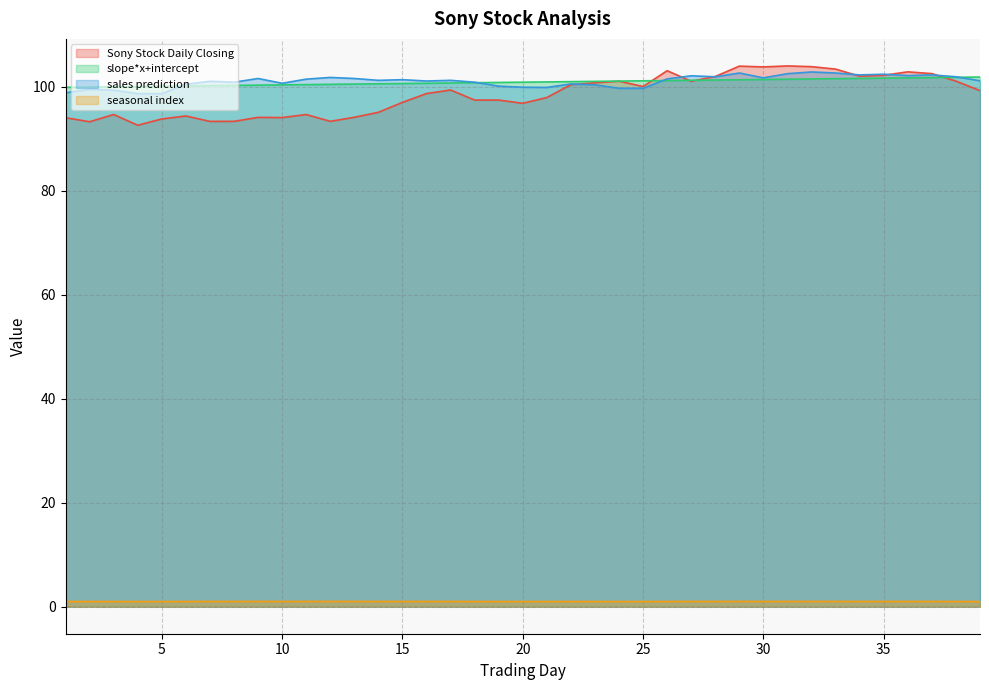

At 3, list the series in order from smallest to largest.

seasonal index, Sony Stock Daily Closing, sales prediction, slope*x+intercept